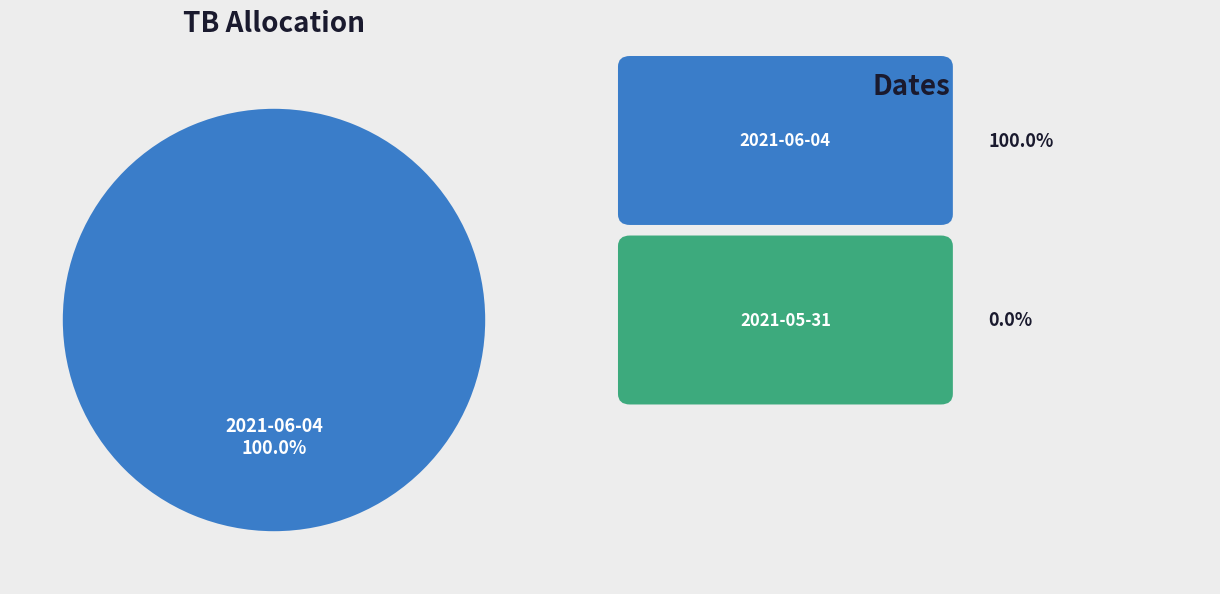

How many slices are in this pie chart?

1